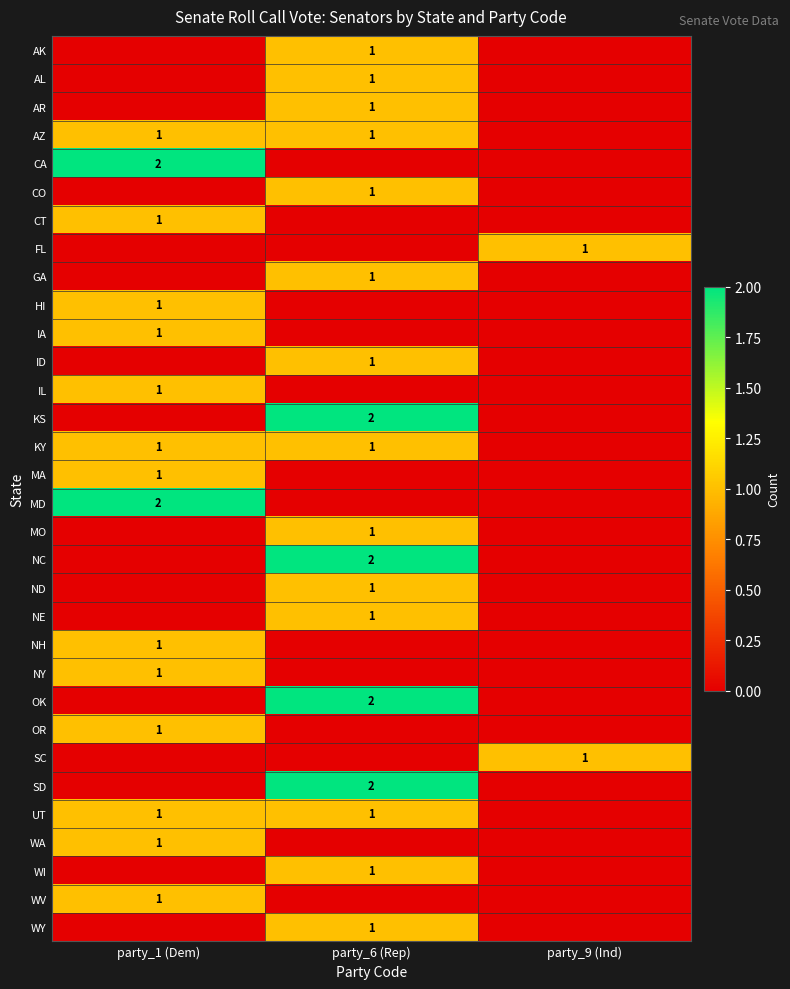

True or false: CA has a value of 2 at party_1 (Dem).

True